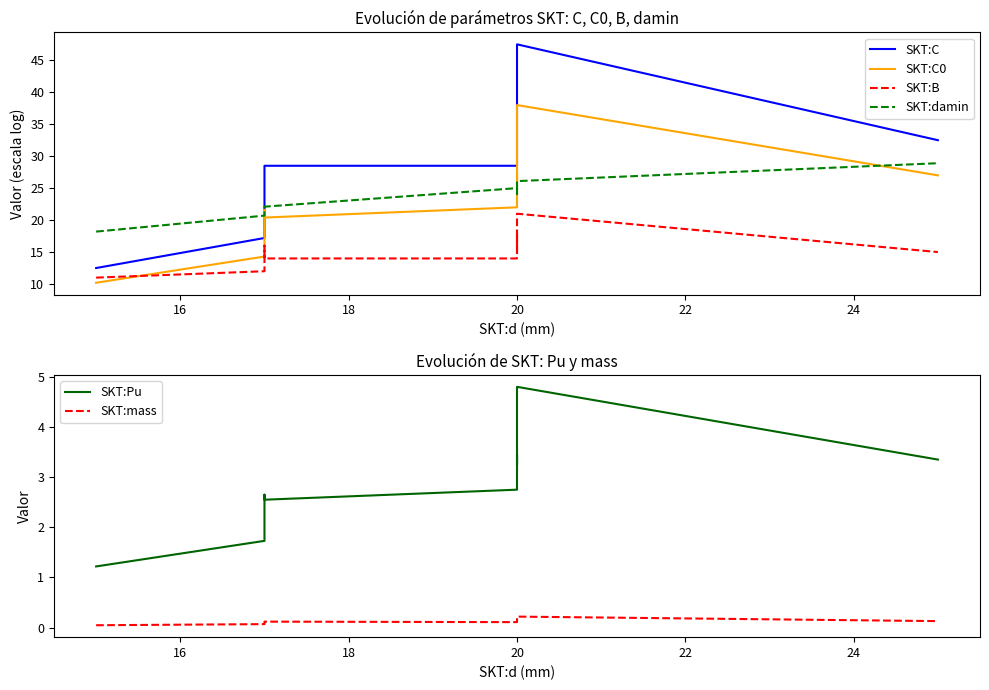

After their last crossing, which series has the higher values: SKT:B or SKT:C0?

SKT:C0